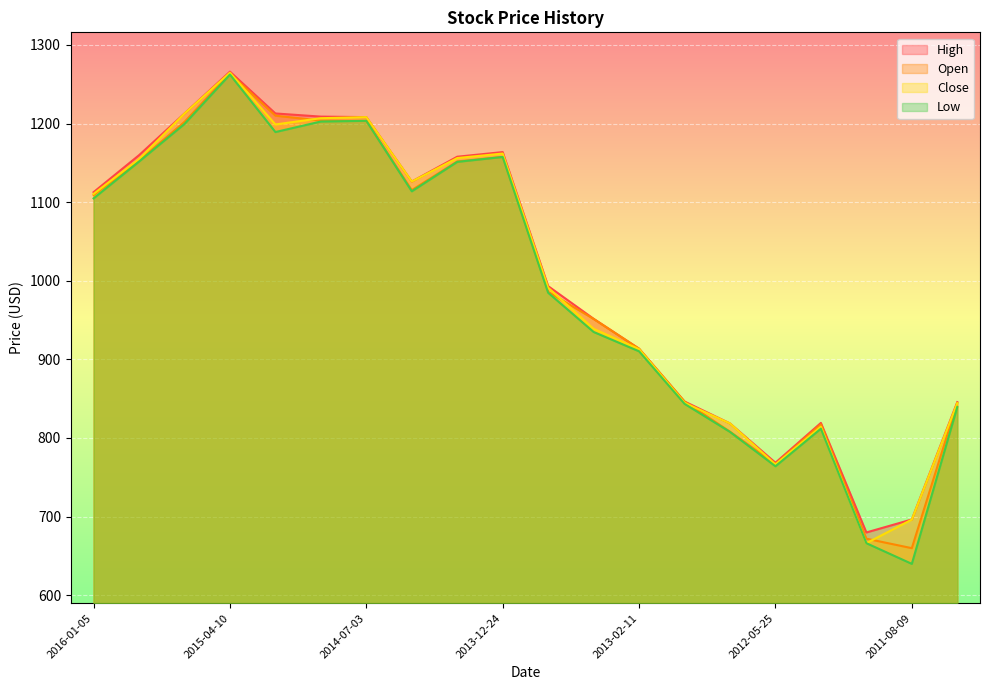

What is the sum of all Low values?

19937.8